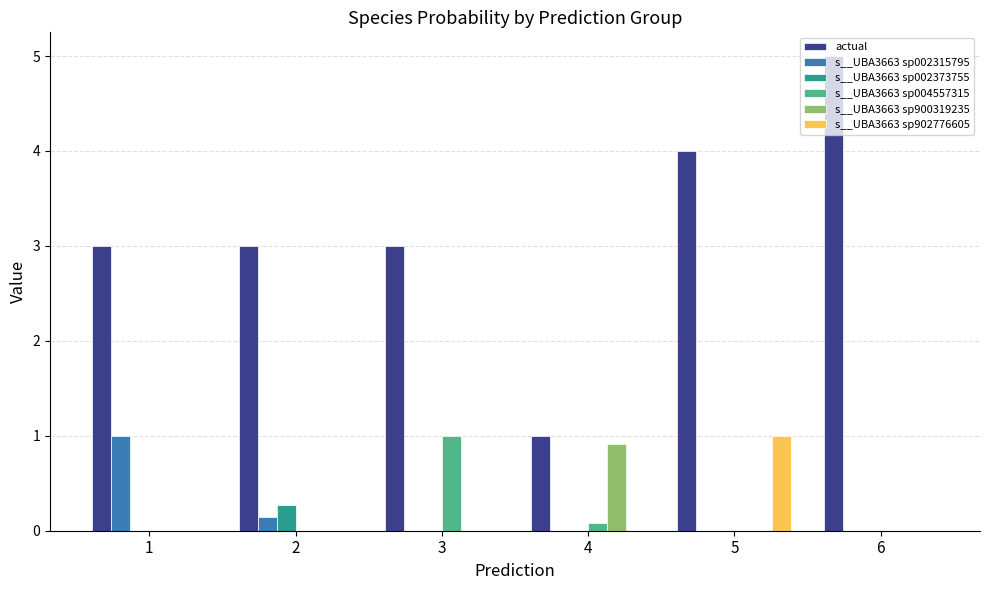

Reading left to right, transcribe all the data shown in this chart.

actual: 3.0	3.0	3.0	1.0	4.0	5.0
s__UBA3663 sp002315795: 1.0	0.1	0.0	0.0	0.0	0.0
s__UBA3663 sp002373755: 0.0	0.3	0.0	0.0	0.0	0.0
s__UBA3663 sp004557315: 0.0	0.0	1.0	0.1	0.0	0.0
s__UBA3663 sp900319235: 0.0	0.0	0.0	0.9	0.0	0.0
s__UBA3663 sp902776605: 0.0	0.0	0.0	0.0	1.0	0.0